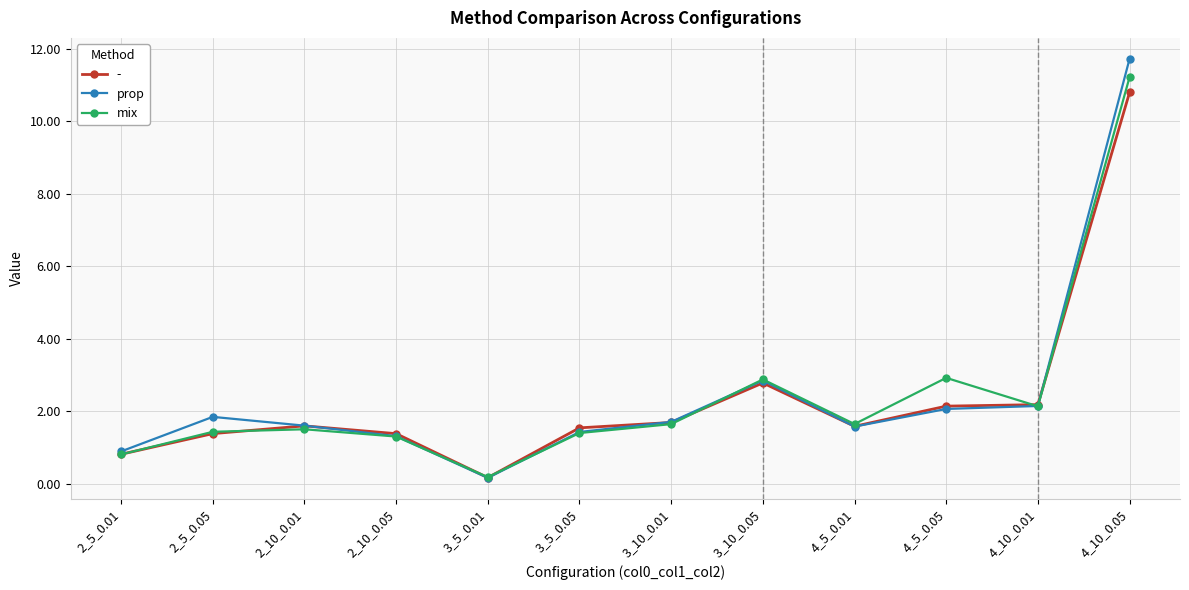

What is the label of the 5th point from the left?

3_5_0.01